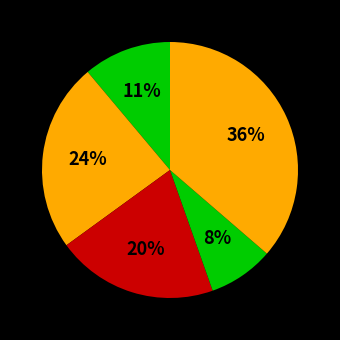

Count the number of slices in the pie.

5